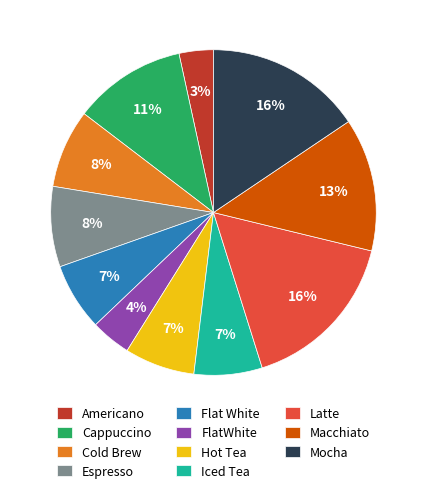

Between Espresso and Flat White, which is larger?

Espresso